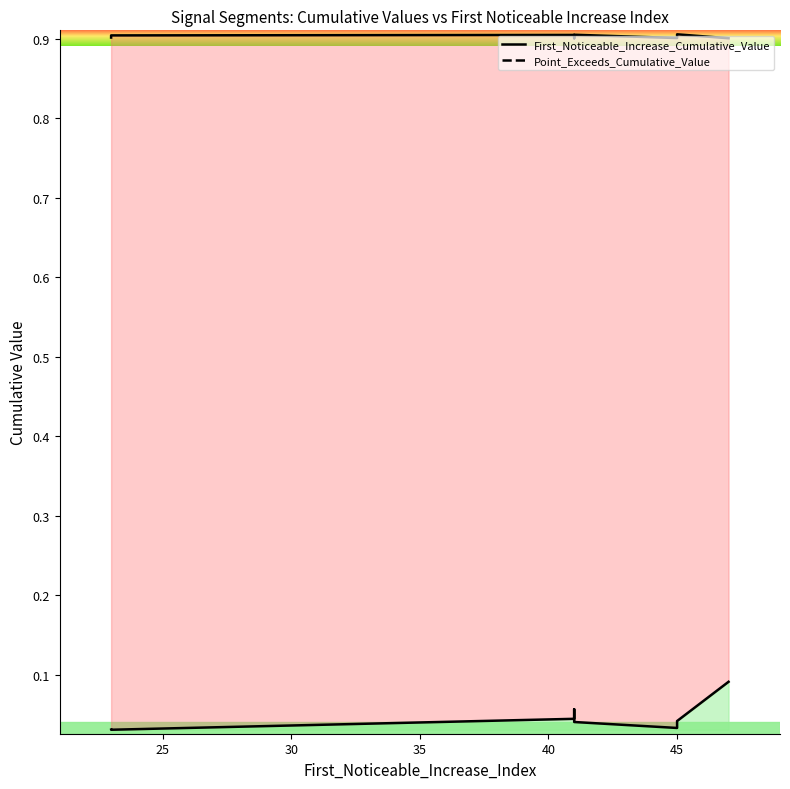

What is the total value across all series at 40?

1.0